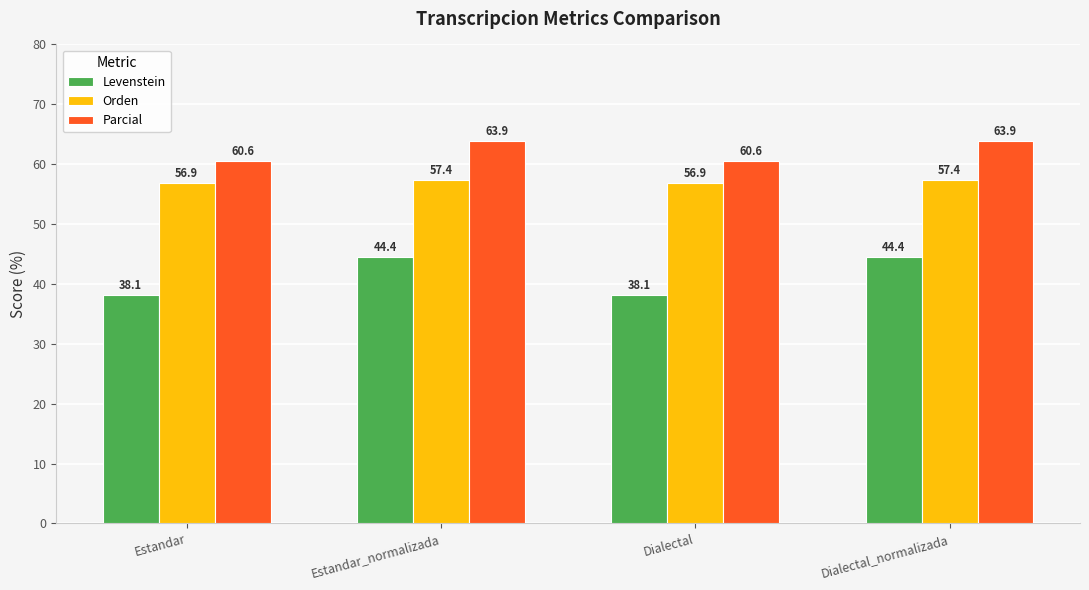

True or false: Levenstein has a value of 75.1 at Dialectal_normalizada.

False